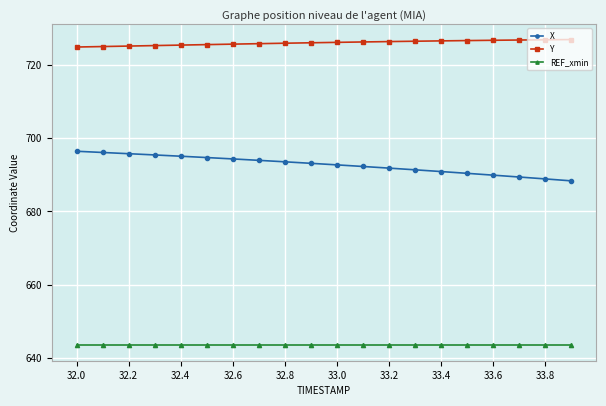

Is this an area chart (filled region under the line)?

No